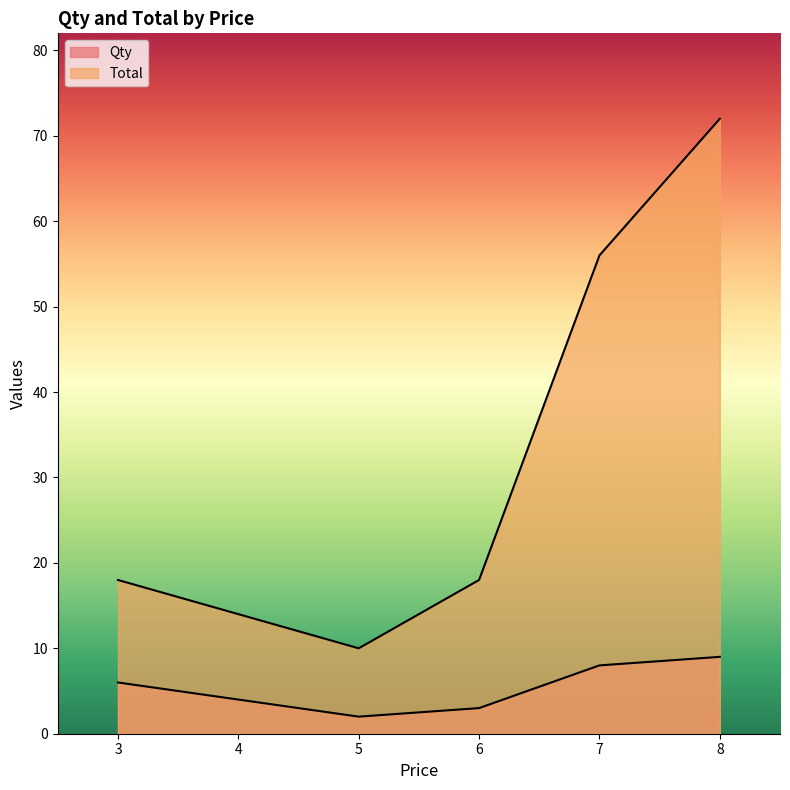

How many data points in Total are less than 18?

1